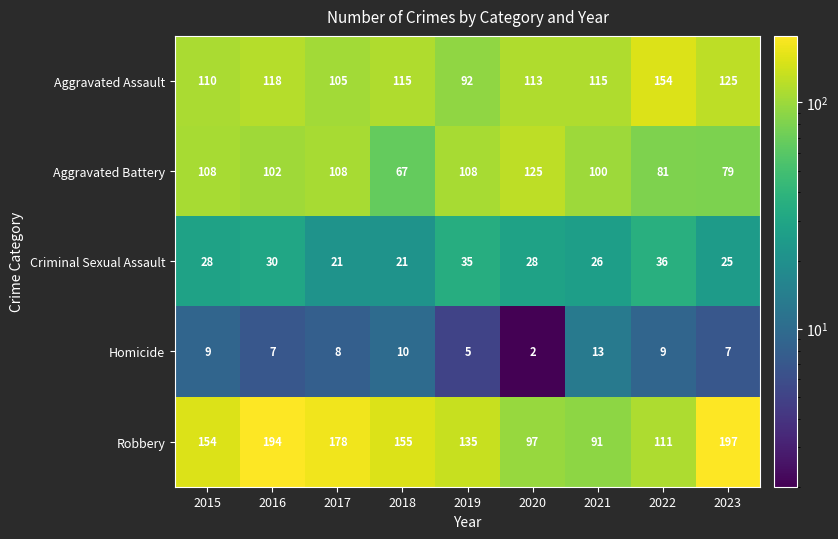

Which series has the widest spread of values?

Robbery